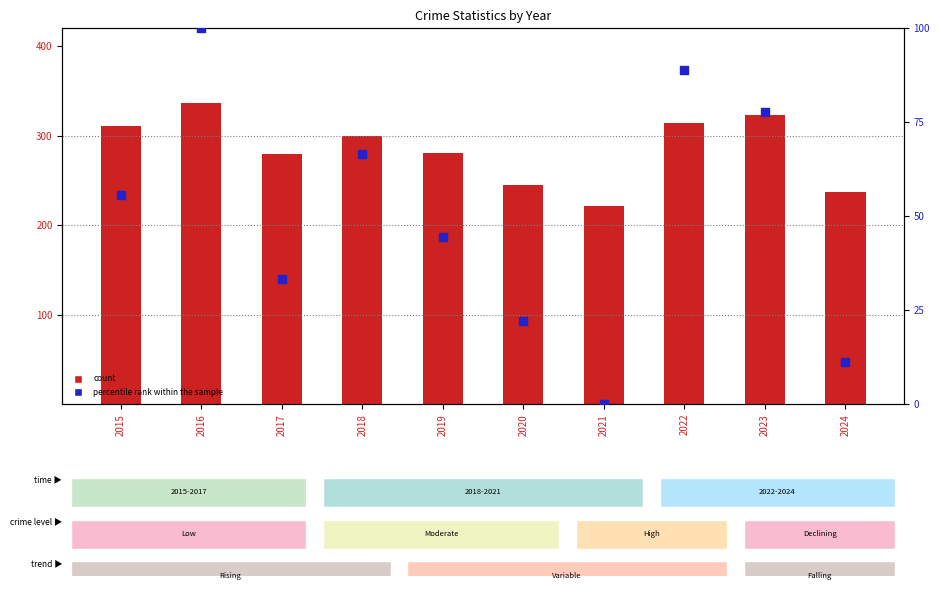

Which series contains the highest Y value?

count